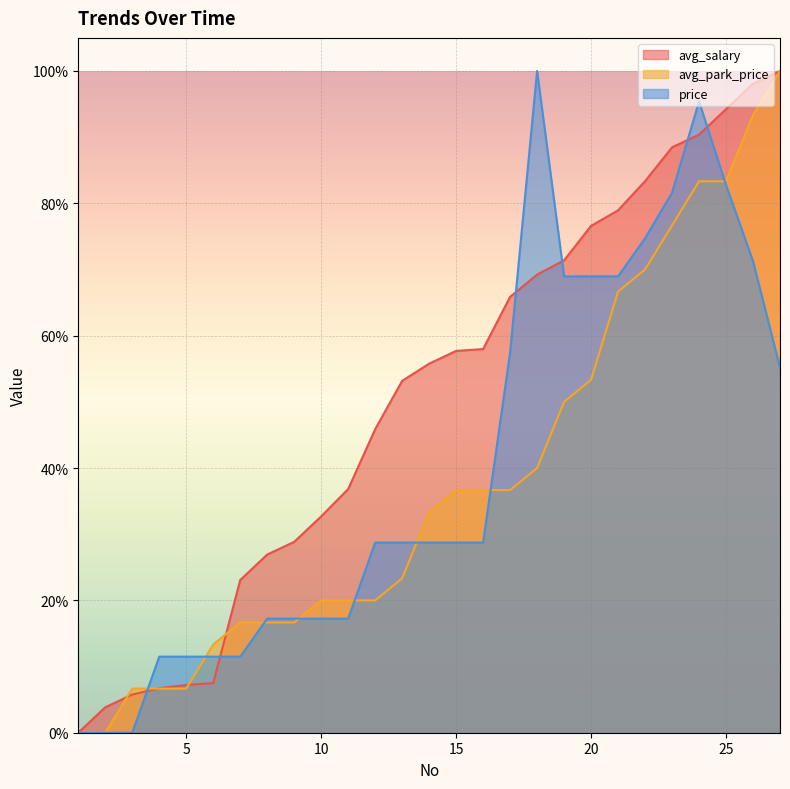

At how many categories does at least one series exceed 87?

6